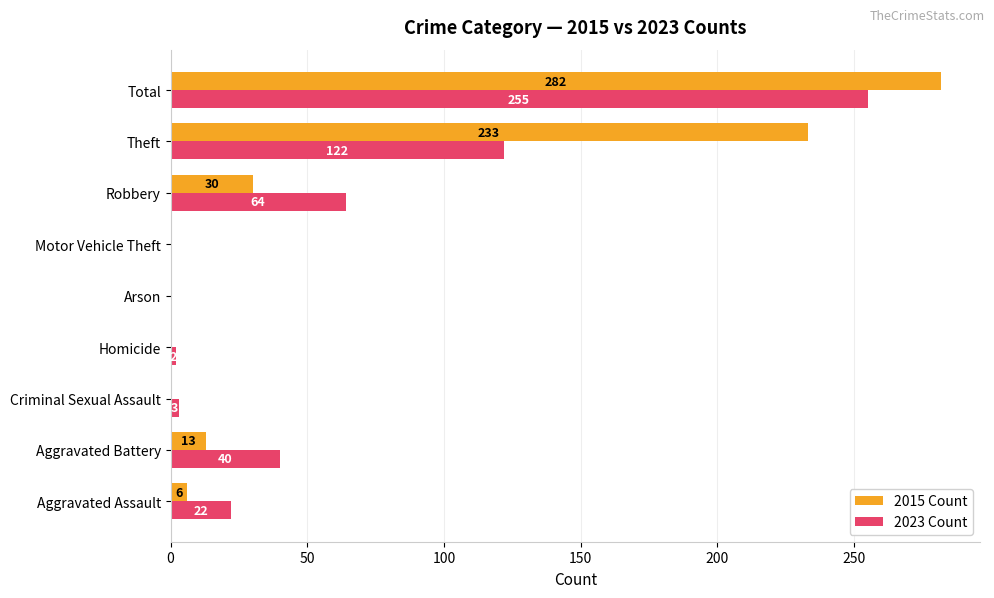

Which series changed the most between Criminal Sexual Assault and Homicide?

2023 Count